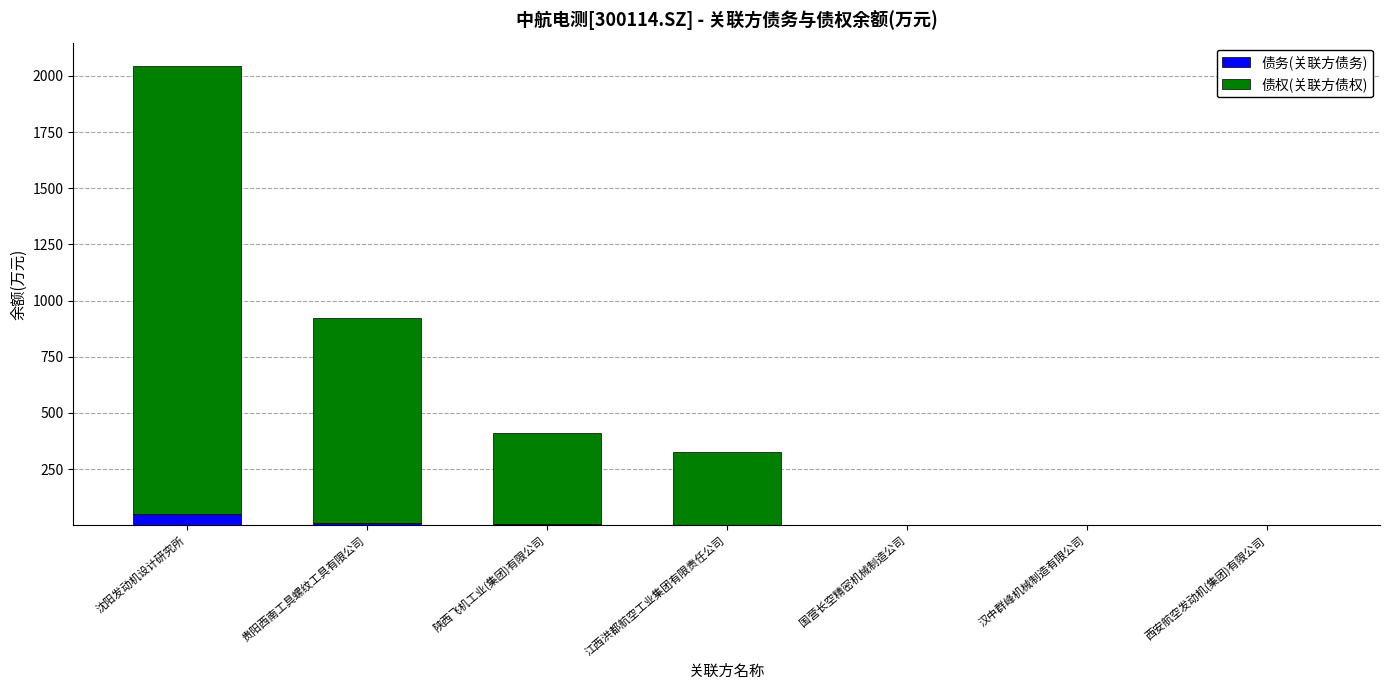

What is the total value across all series at 沈阳发动机设计研究所?

2045.8